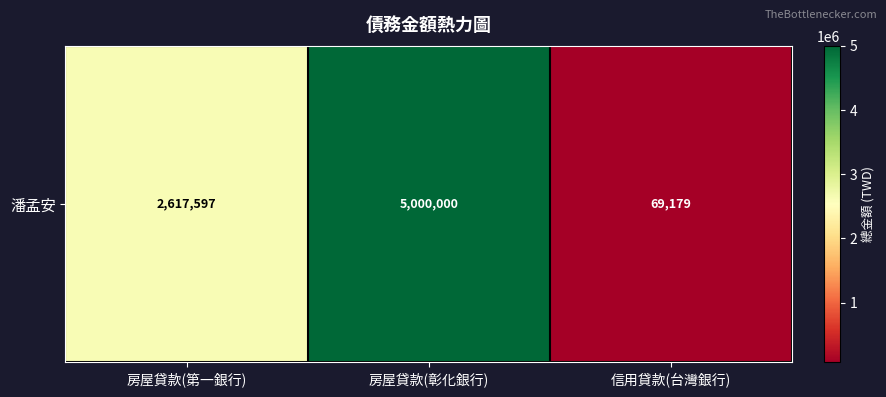

What is the minimum value shown in the chart?

69179